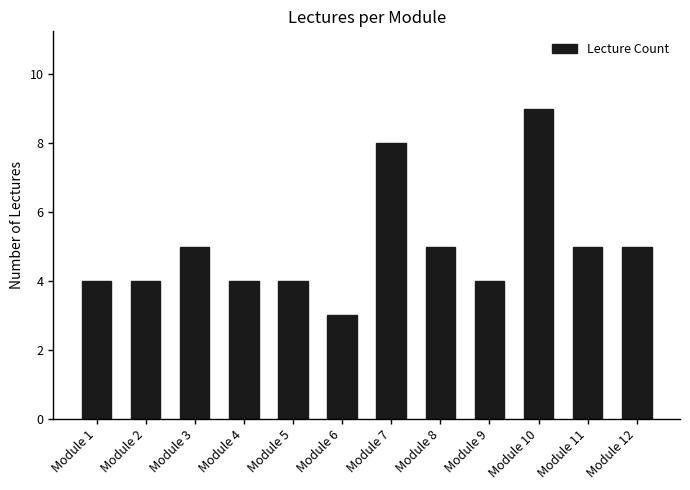

What is the average value?

5